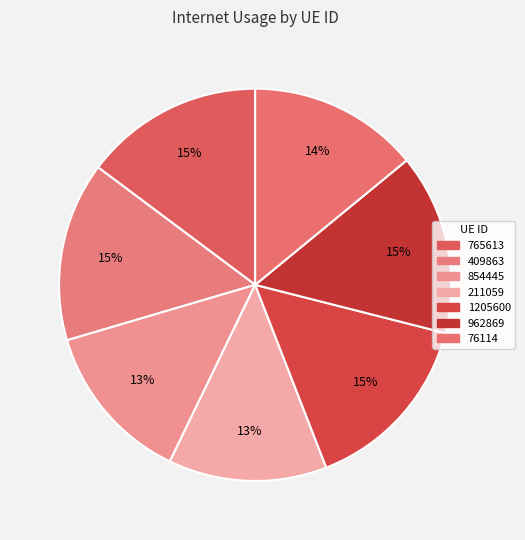

Which category has the biggest portion of the pie?

1205600